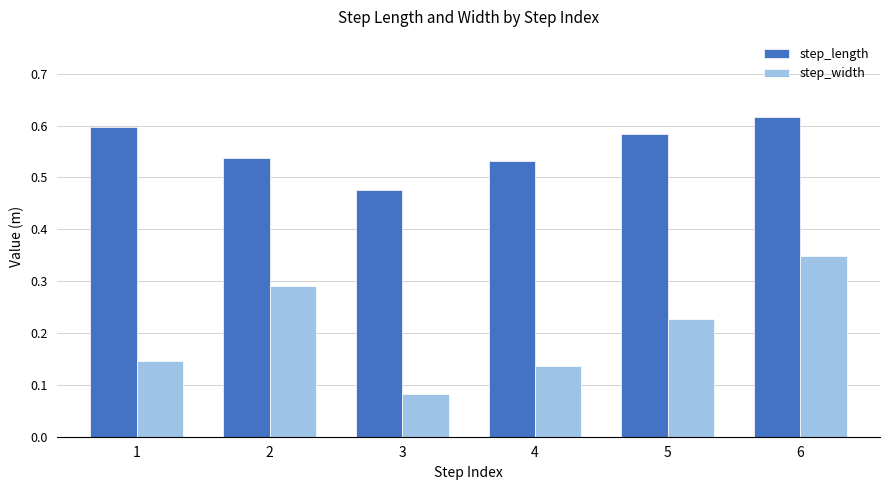

Rank the series at 1 from lowest to highest value.

step_width, step_length